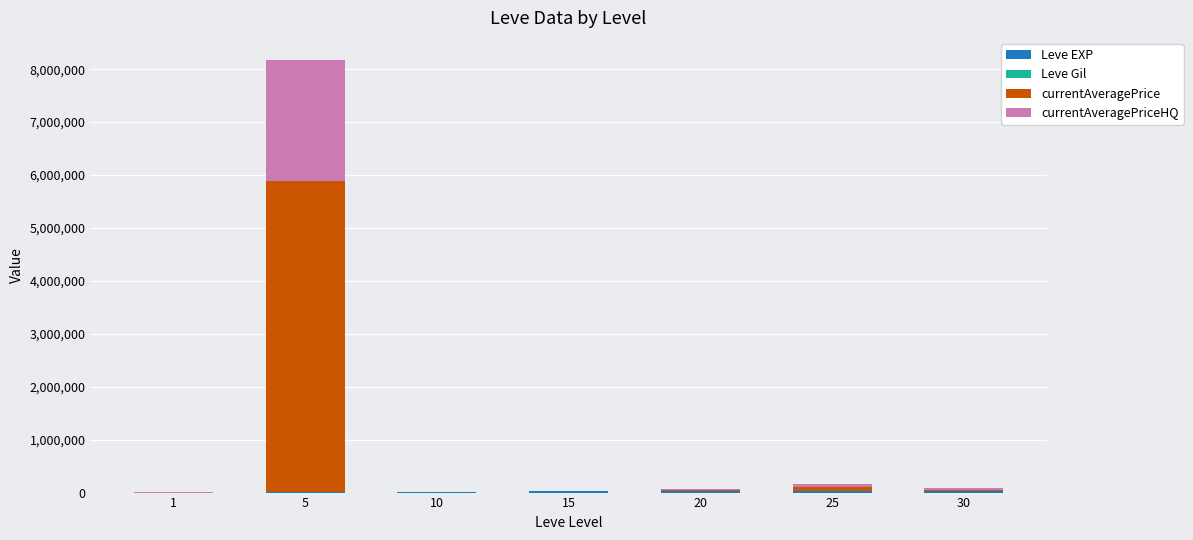

At which category is the sum across all series the highest?

5